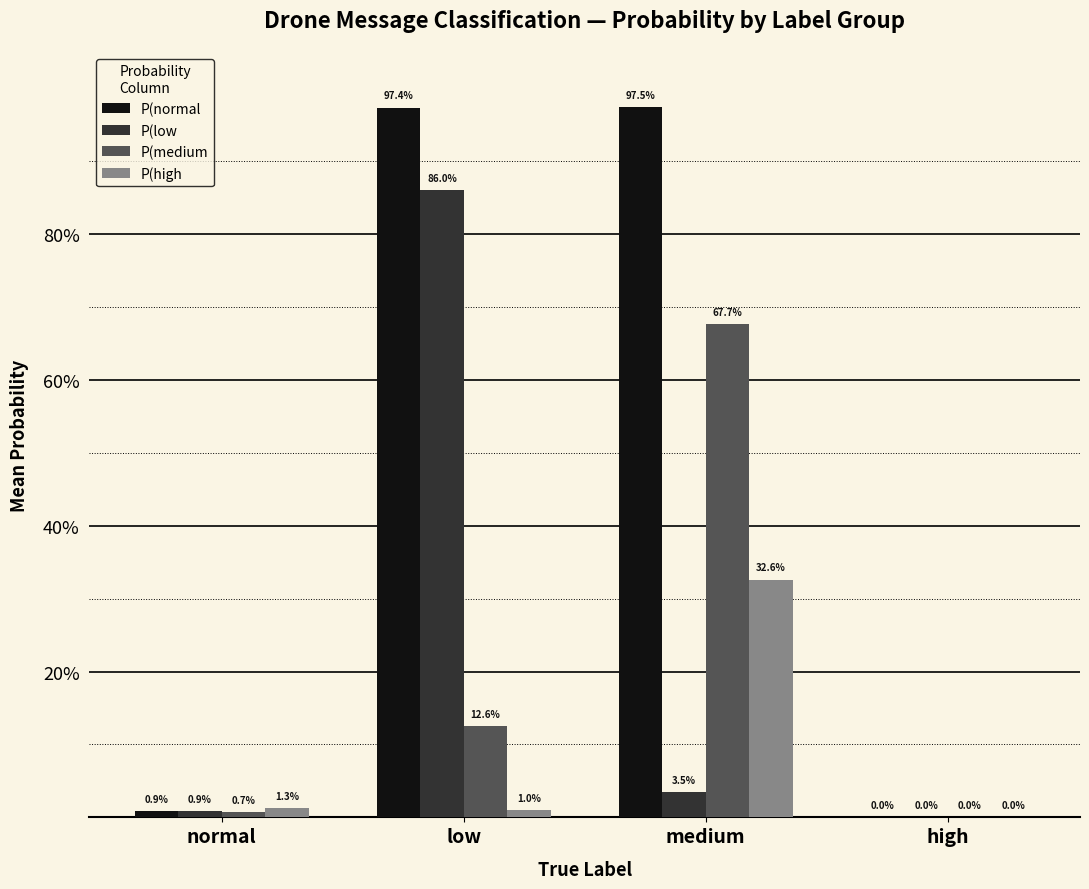

What are all the series names shown in the legend?

P(normal, P(low, P(medium, P(high